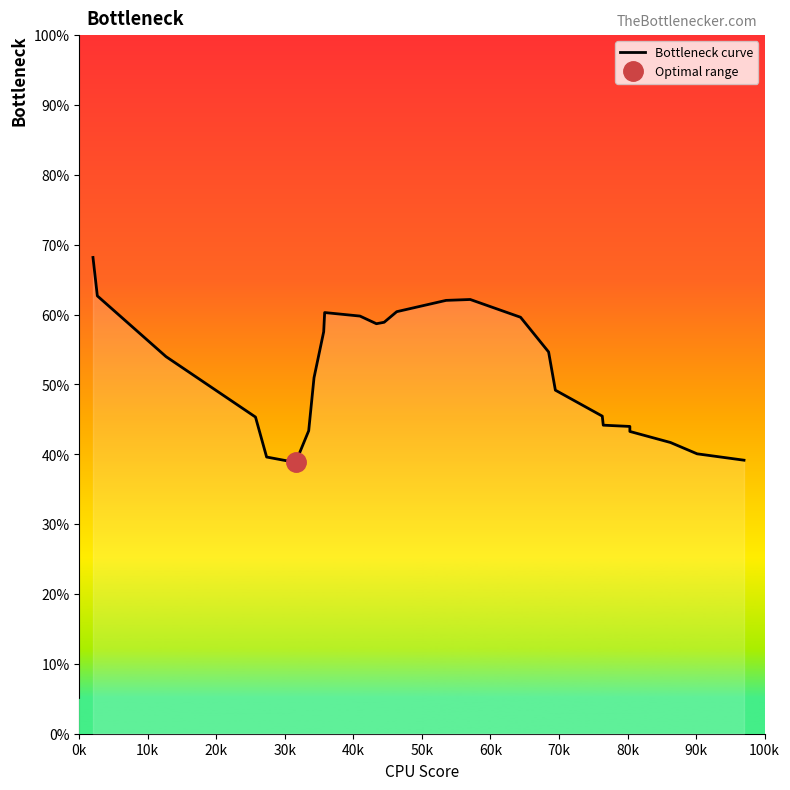

How many distinct data groups are displayed?

1